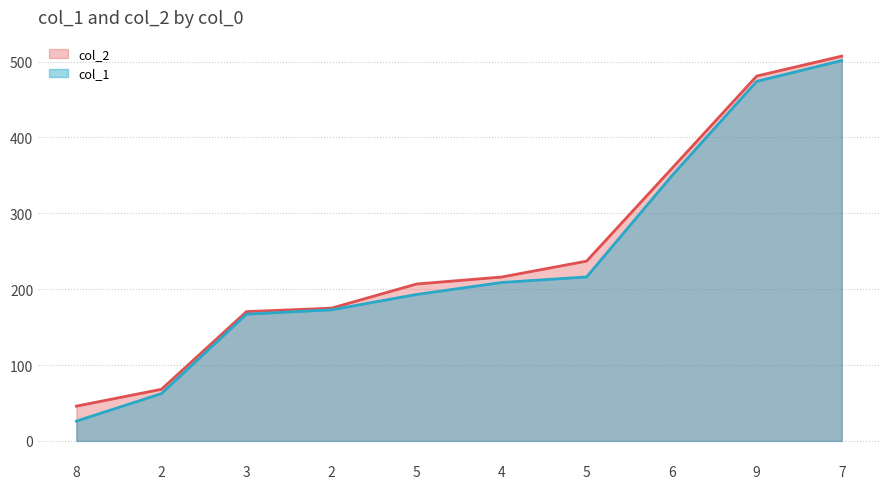

What is the spread (max minus min) of values at 3?

3.4